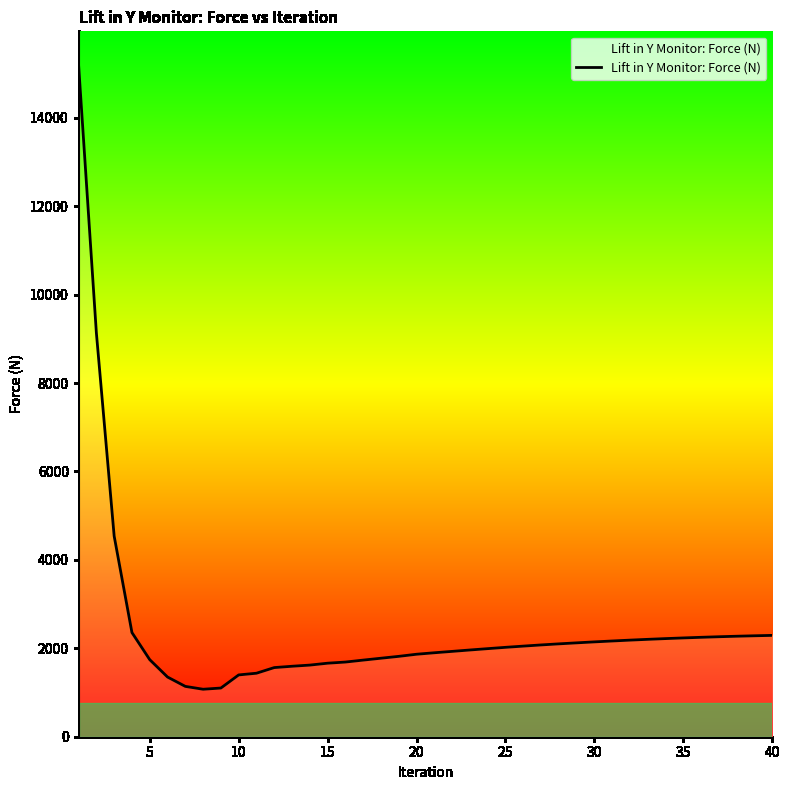

What is the difference between the maximum and minimum values?

14120.5